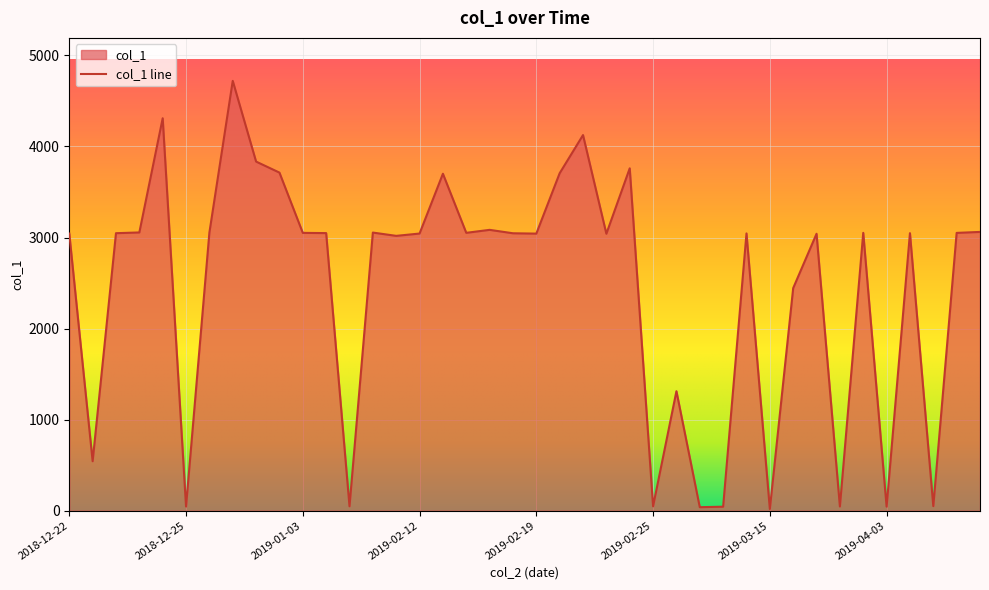

How many values are below 3047?

20